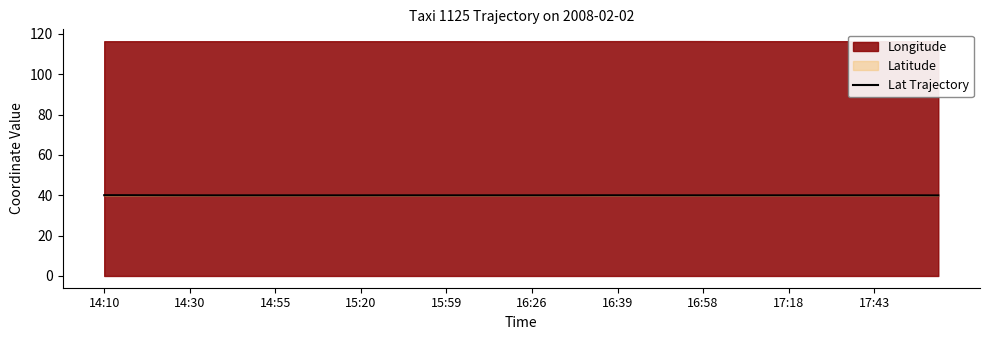

What is the sum of all values?

1599.6